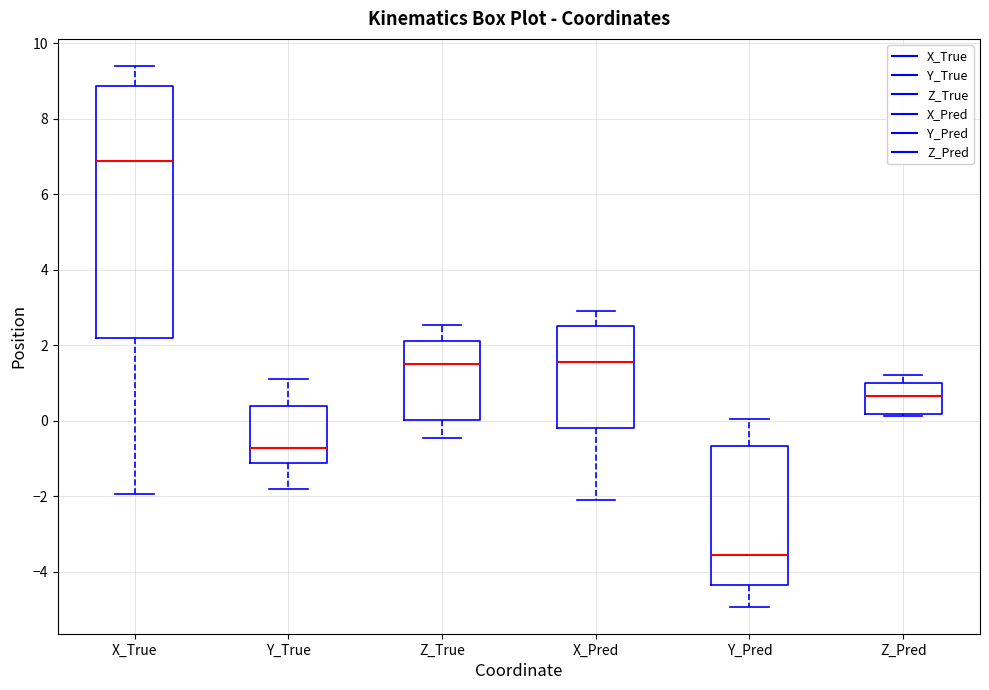

Reading left to right, transcribe this box plot: for each box, give where its median line is, the range the box spans, and where its two whiskers end, as read against the y-axis. The values are not printed on the chart, so give them approximately, as read against the axis.

X_True: median 6.8, box 2.2 to 8.8, whiskers -2.0 to 9.4
Y_True: median -0.8, box -1.2 to 0.4, whiskers -1.8 to 1.2
Z_True: median 1.6, box 0.0 to 2.2, whiskers -0.4 to 2.6
X_Pred: median 1.6, box -0.2 to 2.6, whiskers -2.0 to 3.0
Y_Pred: median -3.6, box -4.4 to -0.6, whiskers -5.0 to 0.0
Z_Pred: median 0.6, box 0.2 to 1.0, whiskers 0.2 (just below the box's lower edge) to 1.2